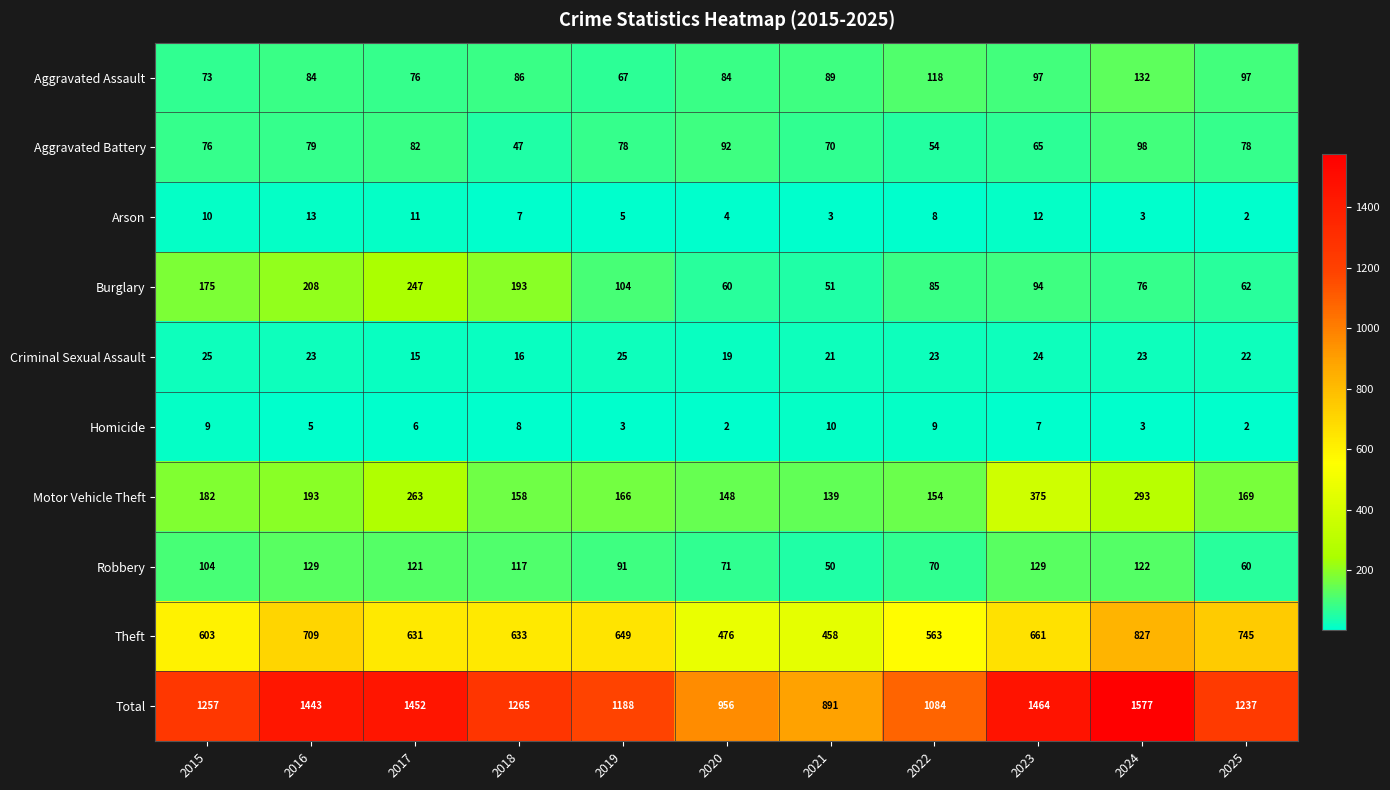

The Aggravated Battery series shows 118 at 2015. True or false?

False